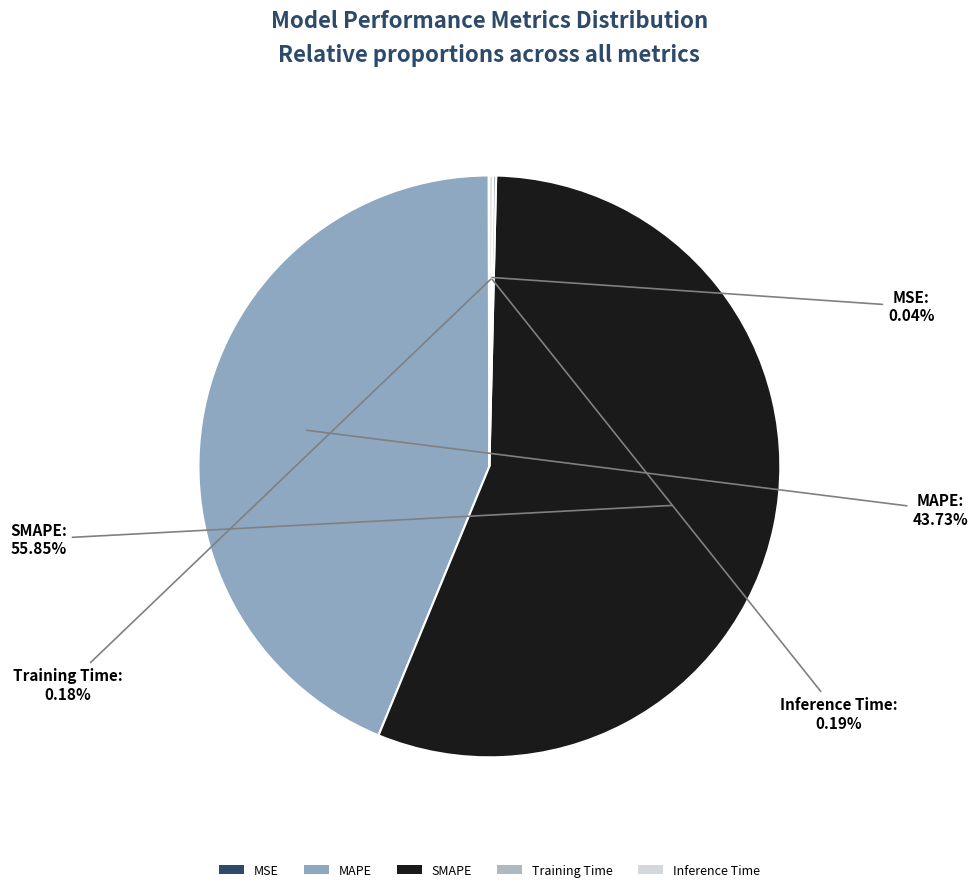

Combined, do MAPE and SMAPE account for over 50%?

Yes